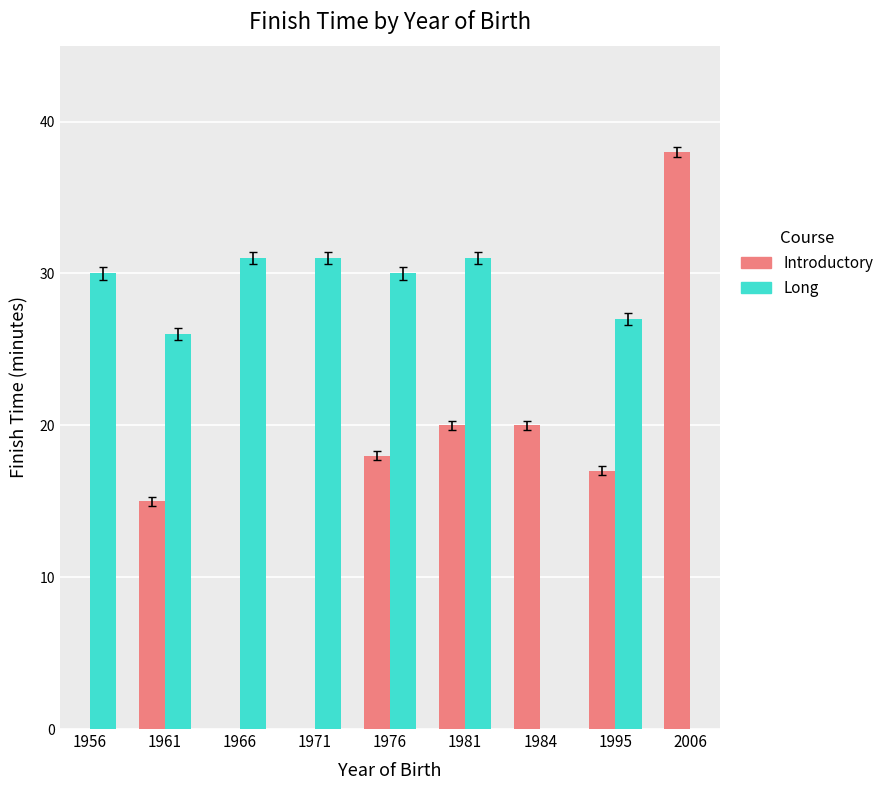

Is the value of Long at 1961 greater than the value of Introductory at 1961?

Yes